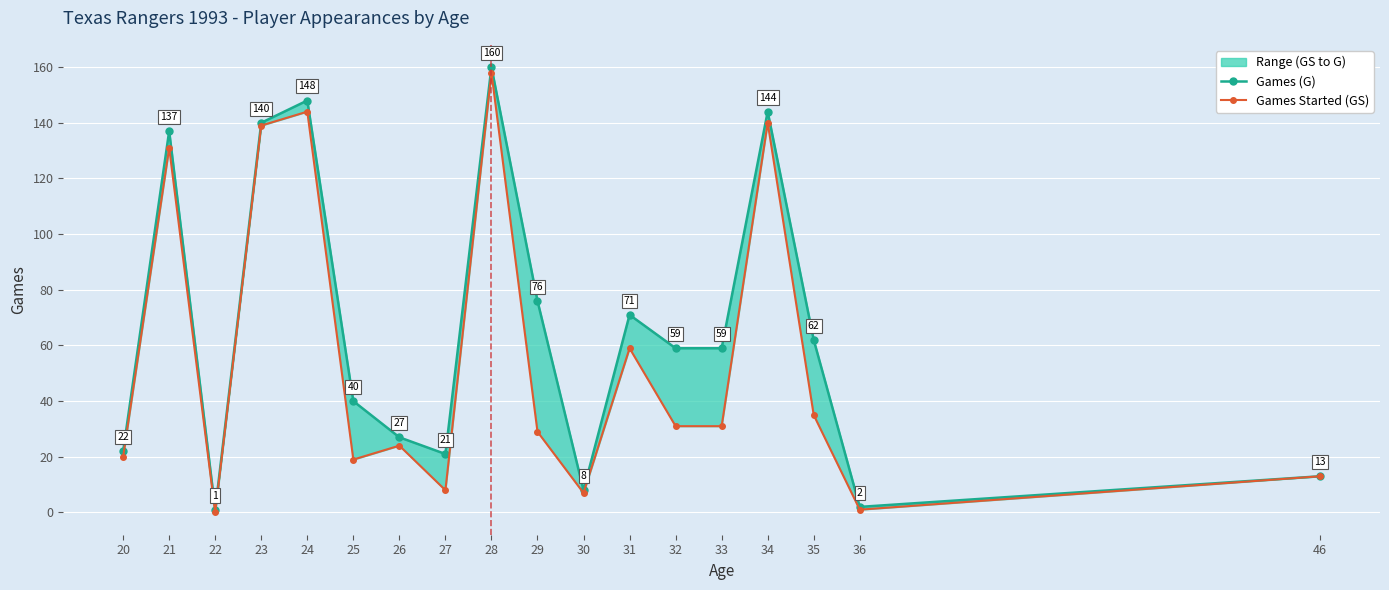

How many values in the Games Started (GS) series are below 31?

9